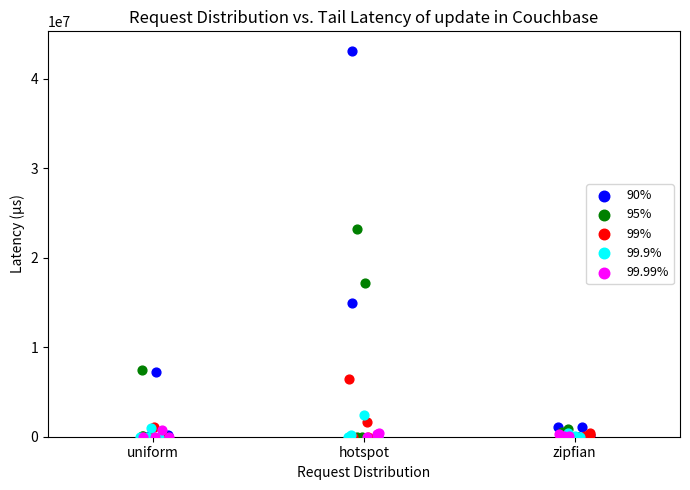

What are all the series names shown in the legend?

90%, 95%, 99%, 99.9%, 99.99%